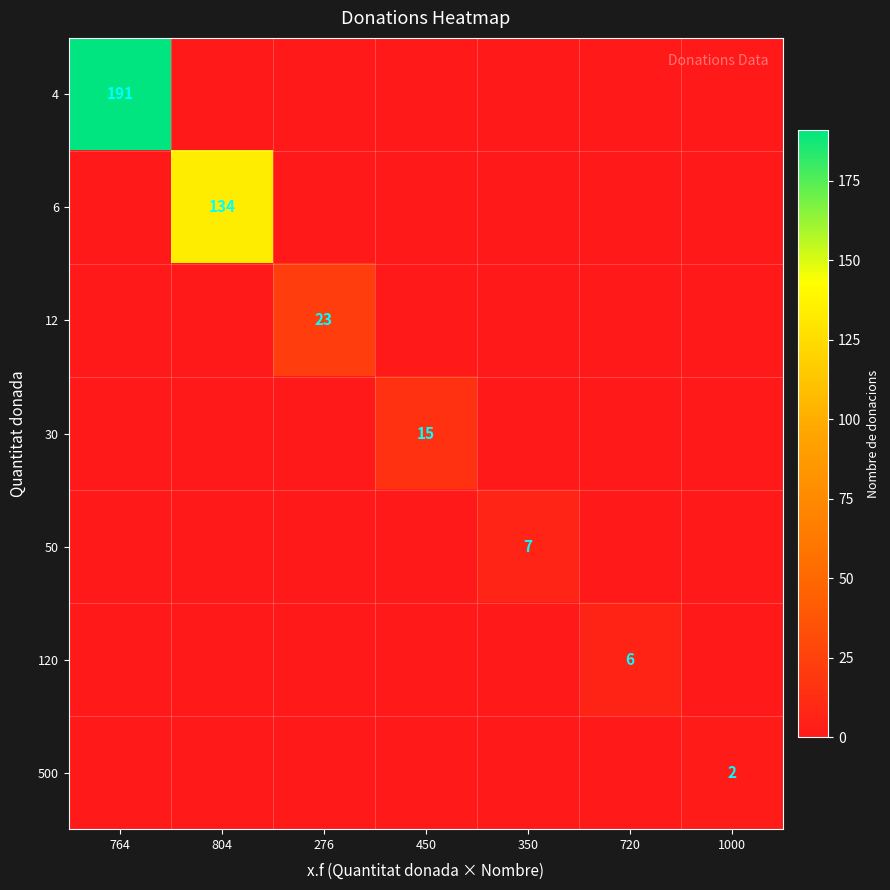

What is the difference between the maximum and minimum values in the 30 series?

15